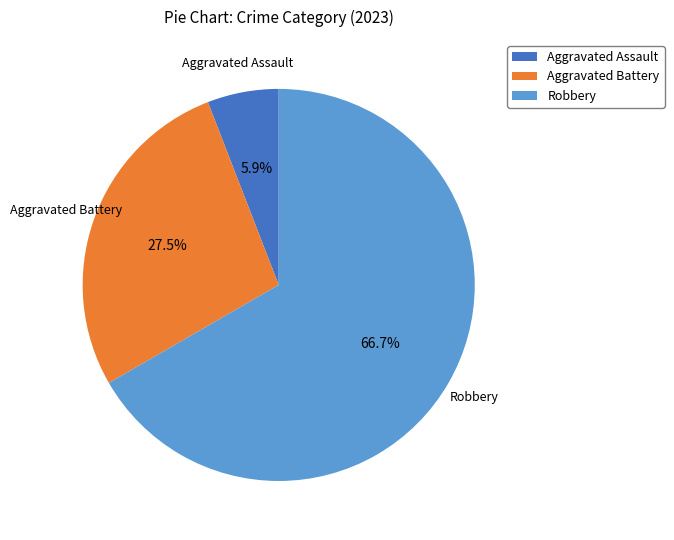

Which category has the smallest portion of the pie?

Aggravated Assault